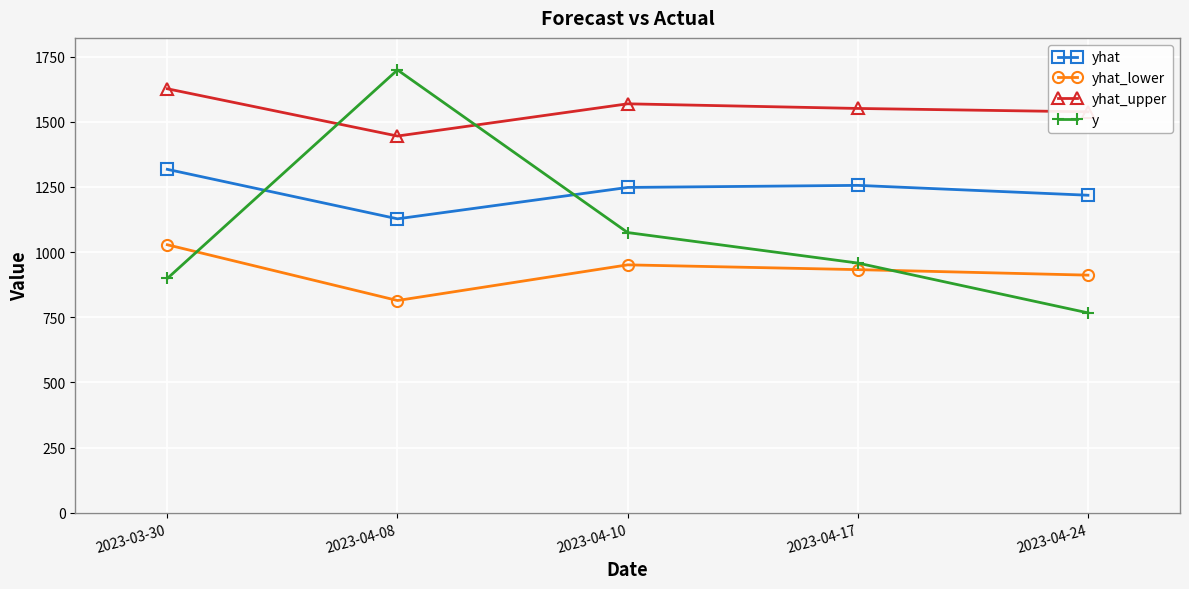

Which series has the widest spread of values?

y